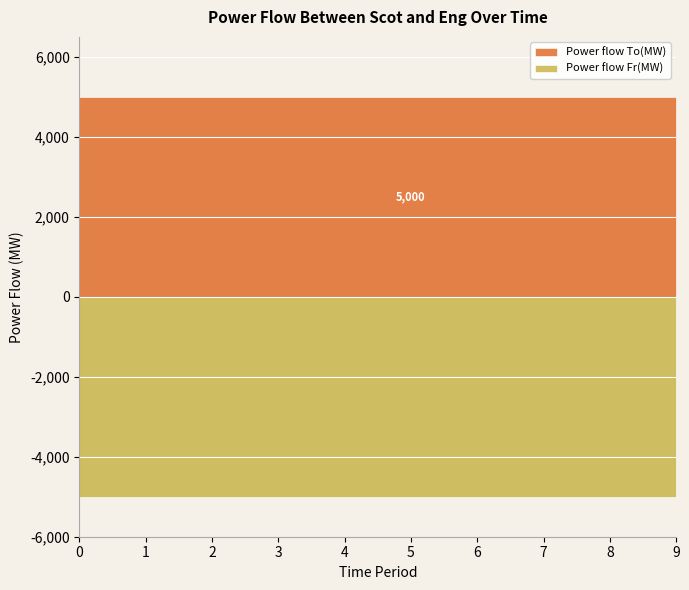

True or false: Power flow To(MW) has more than 1 interior local peaks.

False